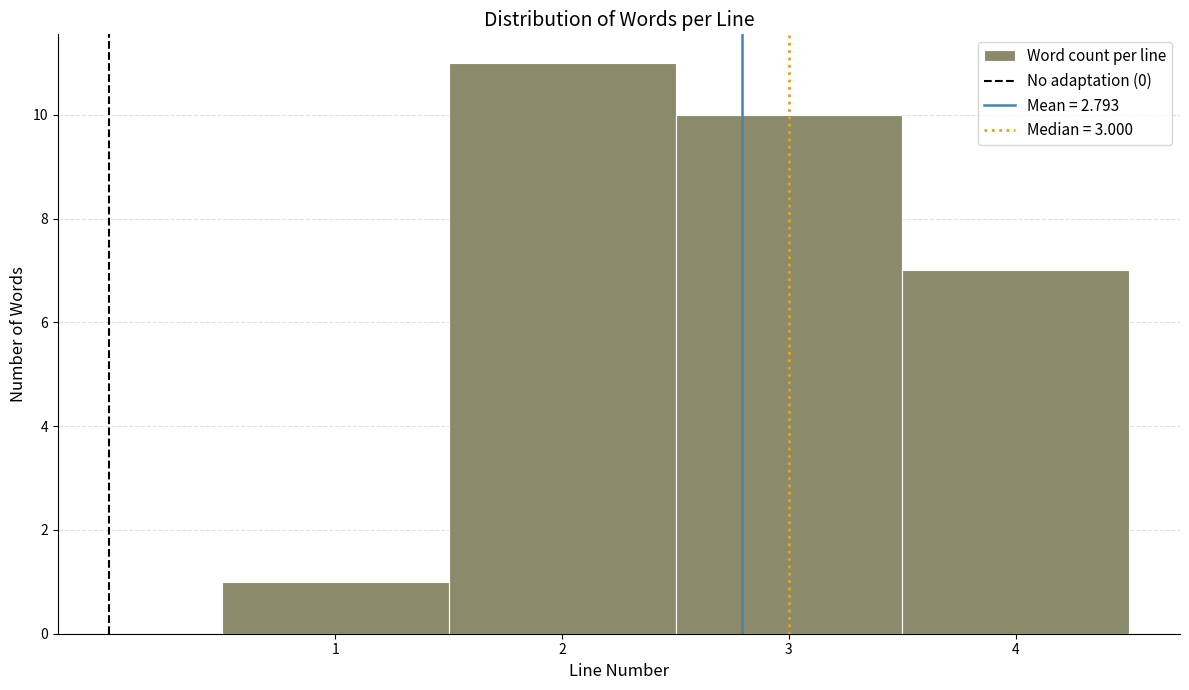

Reading left to right, transcribe this chart: for each bar, give the range it covers on the x-axis and its height. The values are not printed on the chart, so give them approximately, as read against the axis.

0.5 to 1.5: 1
1.5 to 2.5: 11
2.5 to 3.5: 10
3.5 to 4.5: 7